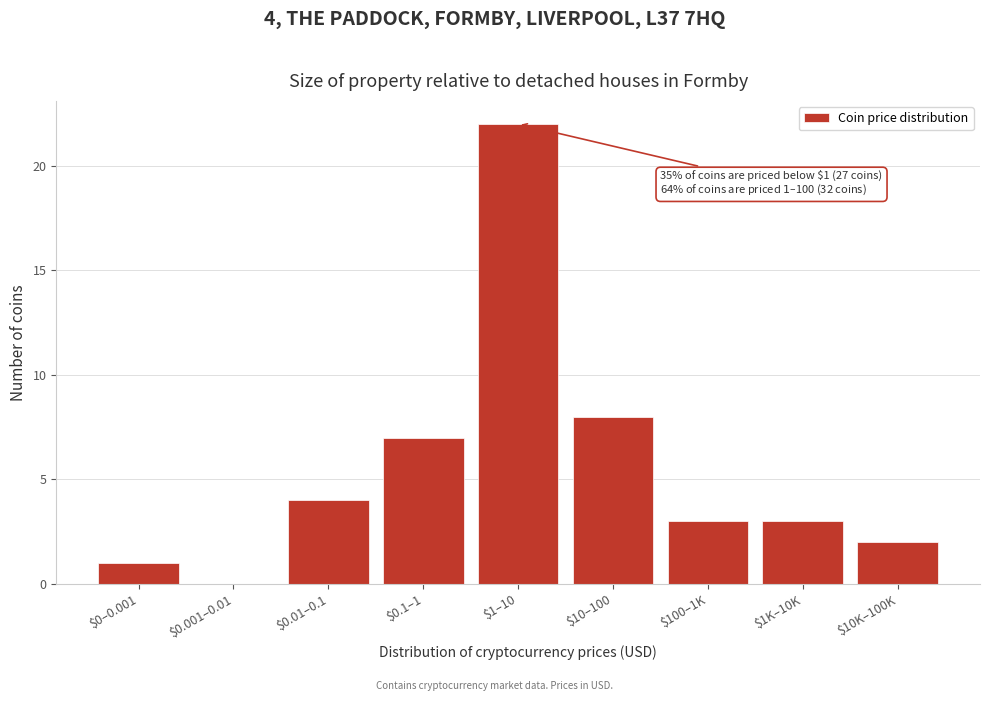

At which category does the chart reach its peak across all series?

$1–10